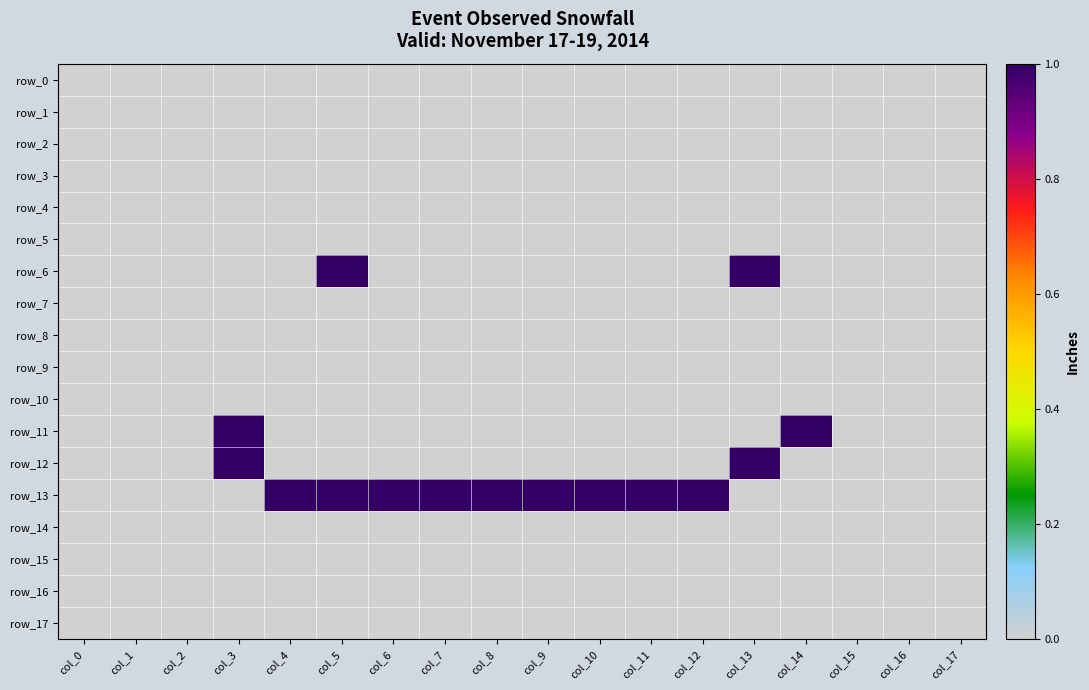

How many data points does each series have?

18